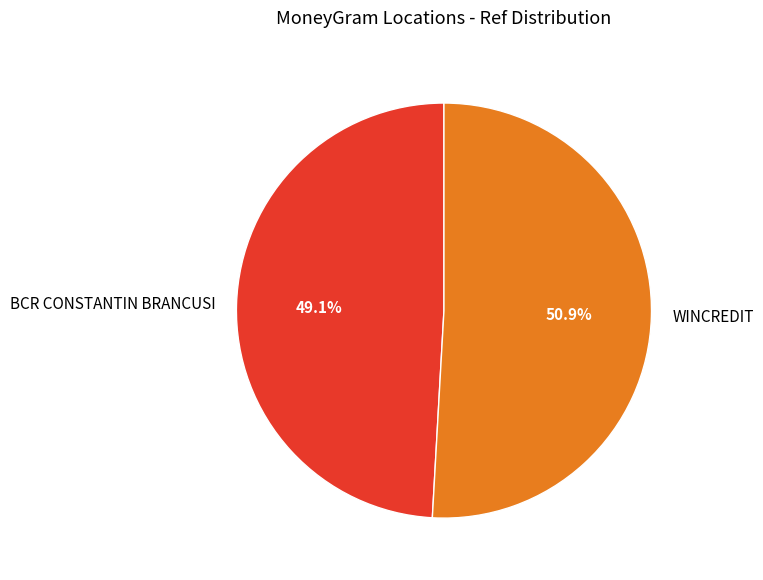

The WINCREDIT slice represents 61% of the pie. True or false?

False